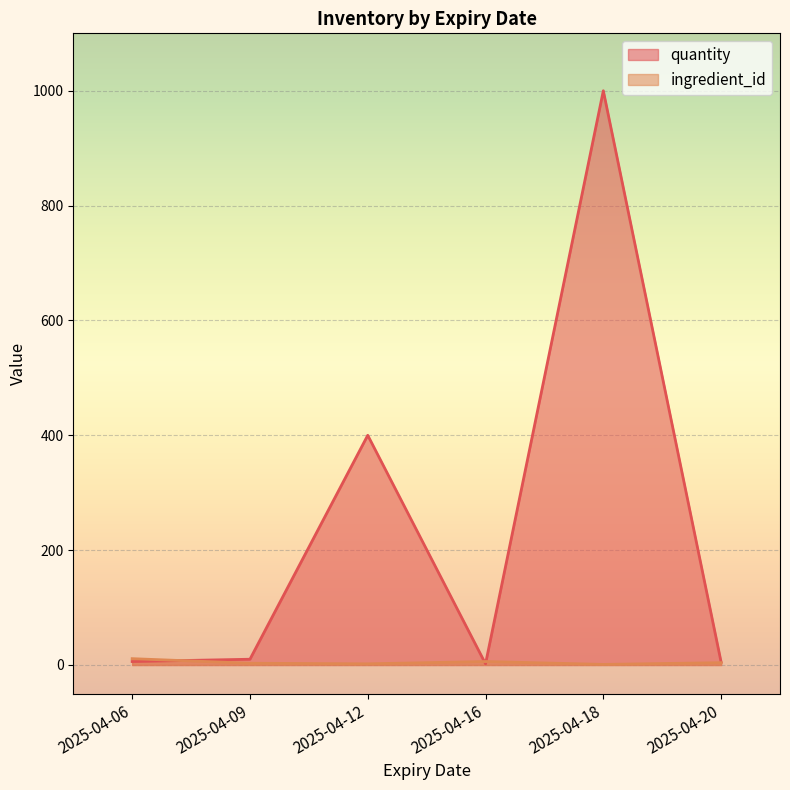

Rank the series by their average value, from lowest to highest.

ingredient_id, quantity